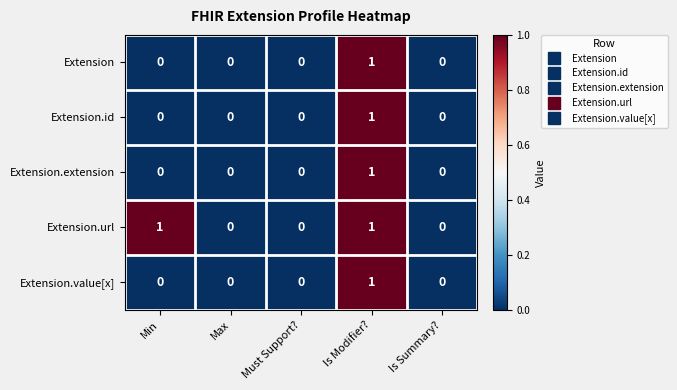

Reading right to left, what are all the values shown in this chart?

Extension: 0	1	0	0	0
Extension.id: 0	1	0	0	0
Extension.extension: 0	1	0	0	0
Extension.url: 0	1	0	0	1
Extension.value[x]: 0	1	0	0	0